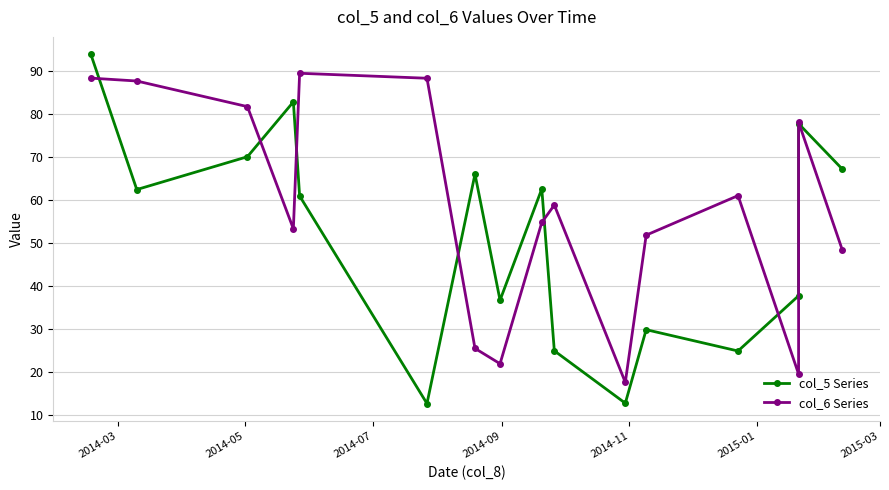

At how many categories does at least one series exceed 59?

11